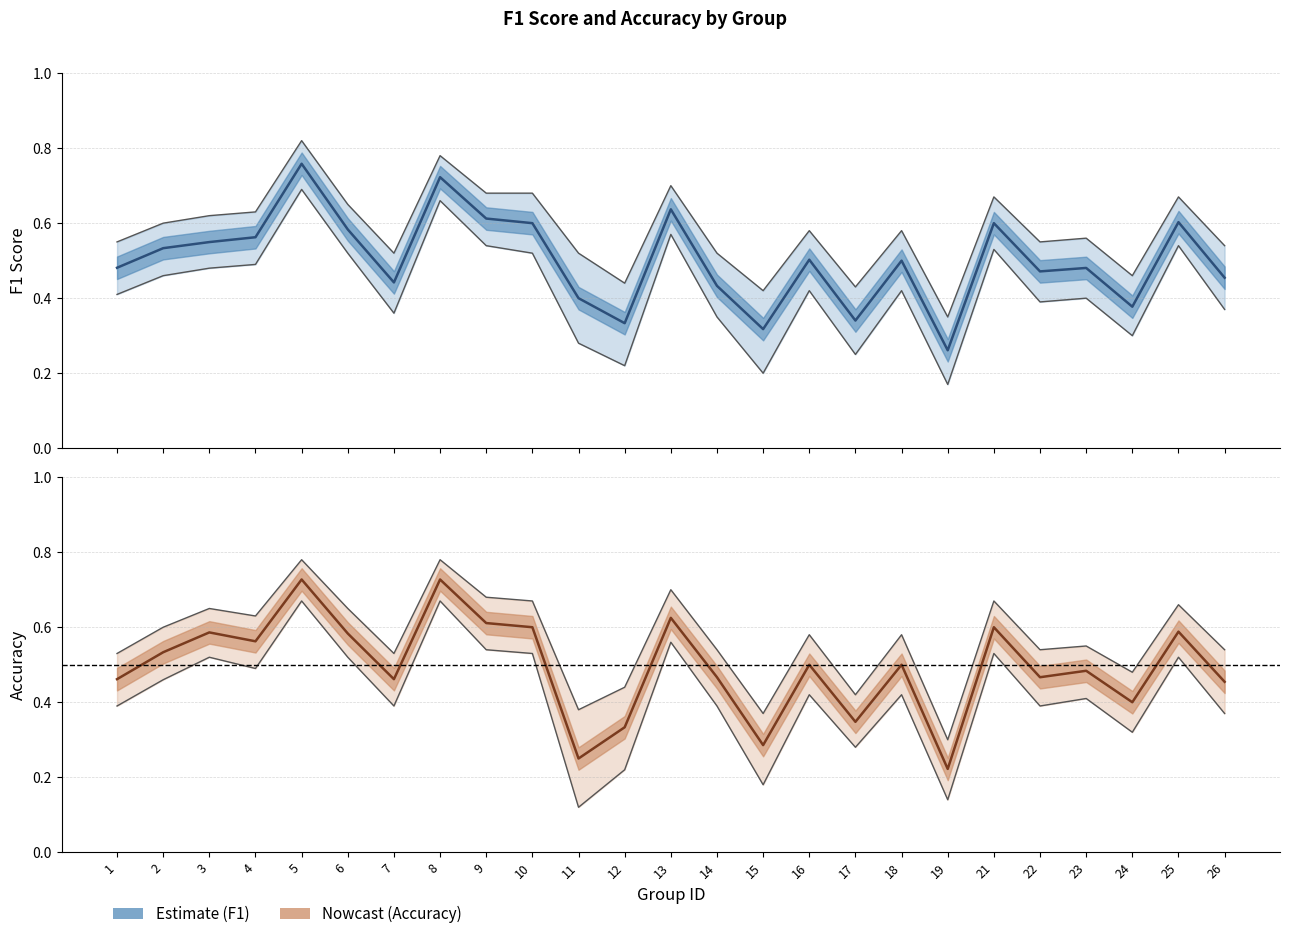

The value of accuracy at 23 is 0.5. True or false?

True